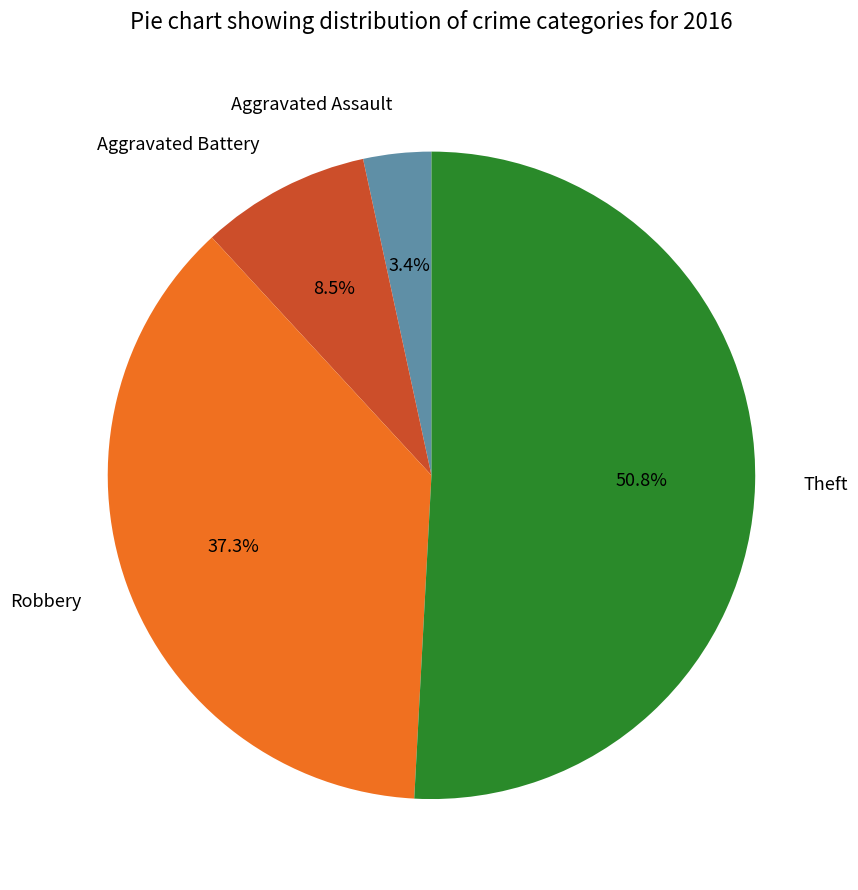

Does Robbery account for over 50% of the chart?

No